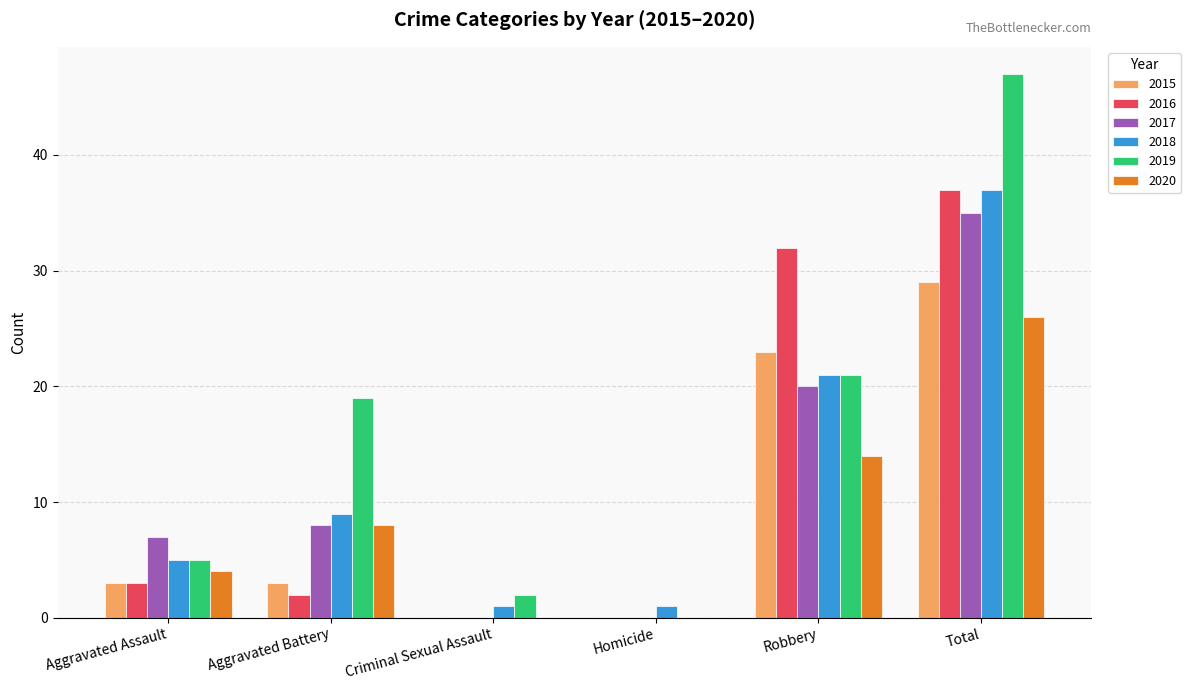

Read the 2019 value at Aggravated Battery, to the nearest 10.

20